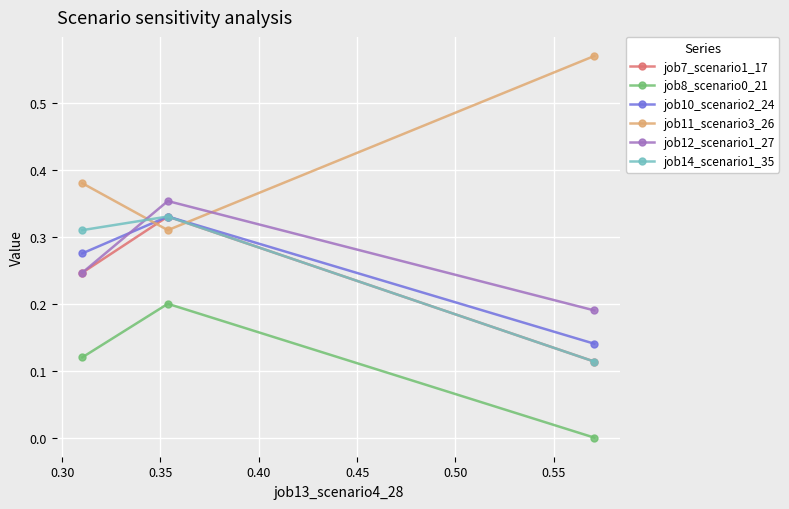

Which series has the largest total across all categories?

job11_scenario3_26